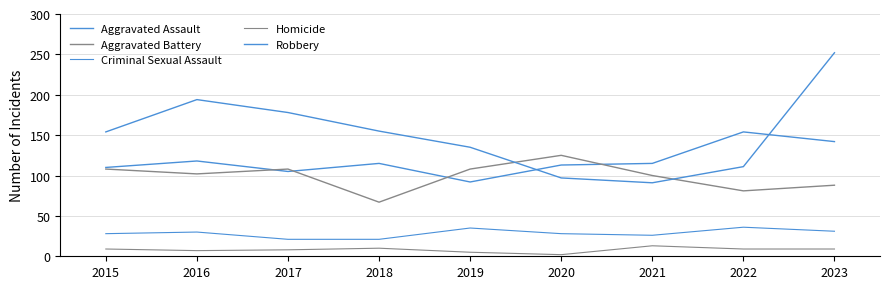

What is the minimum value for Homicide?

2